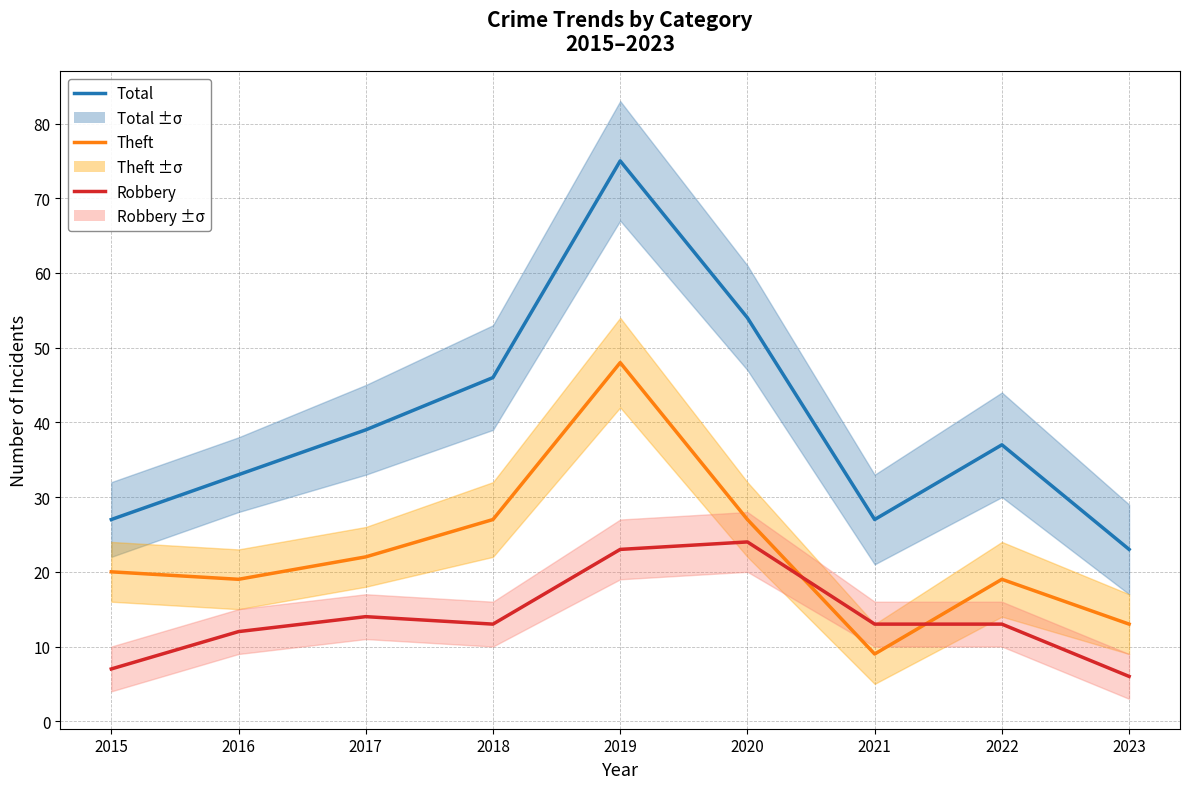

Does the chart have visible grid lines?

Yes